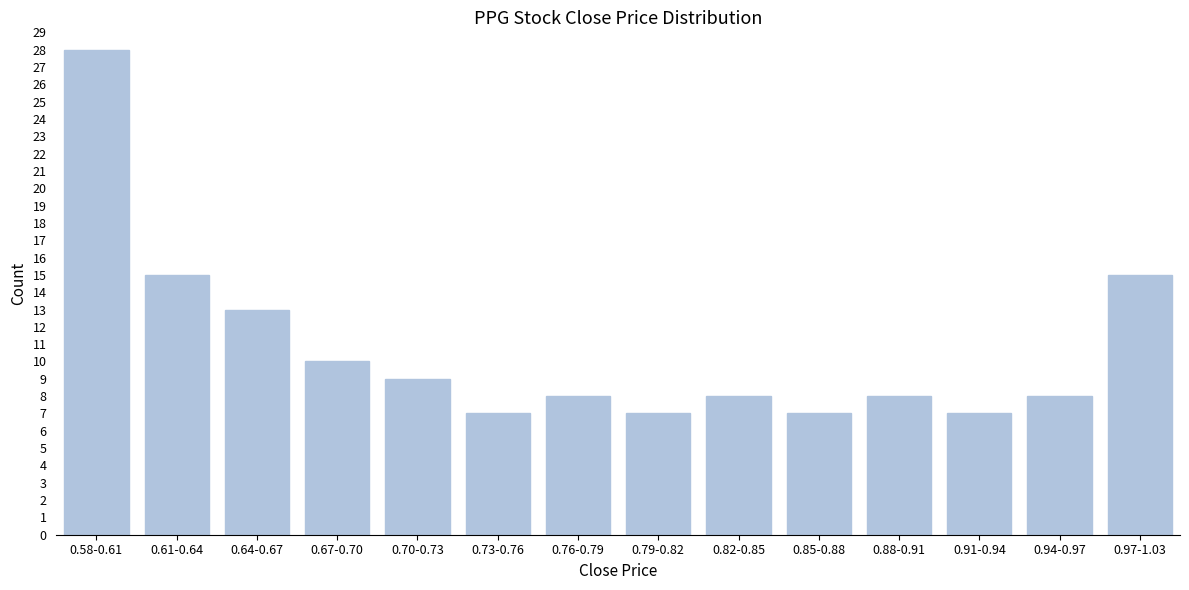

Reading right to left, extract all data points from this chart.

15	8	7	8	7	8	7	8	7	9	10	13	15	28